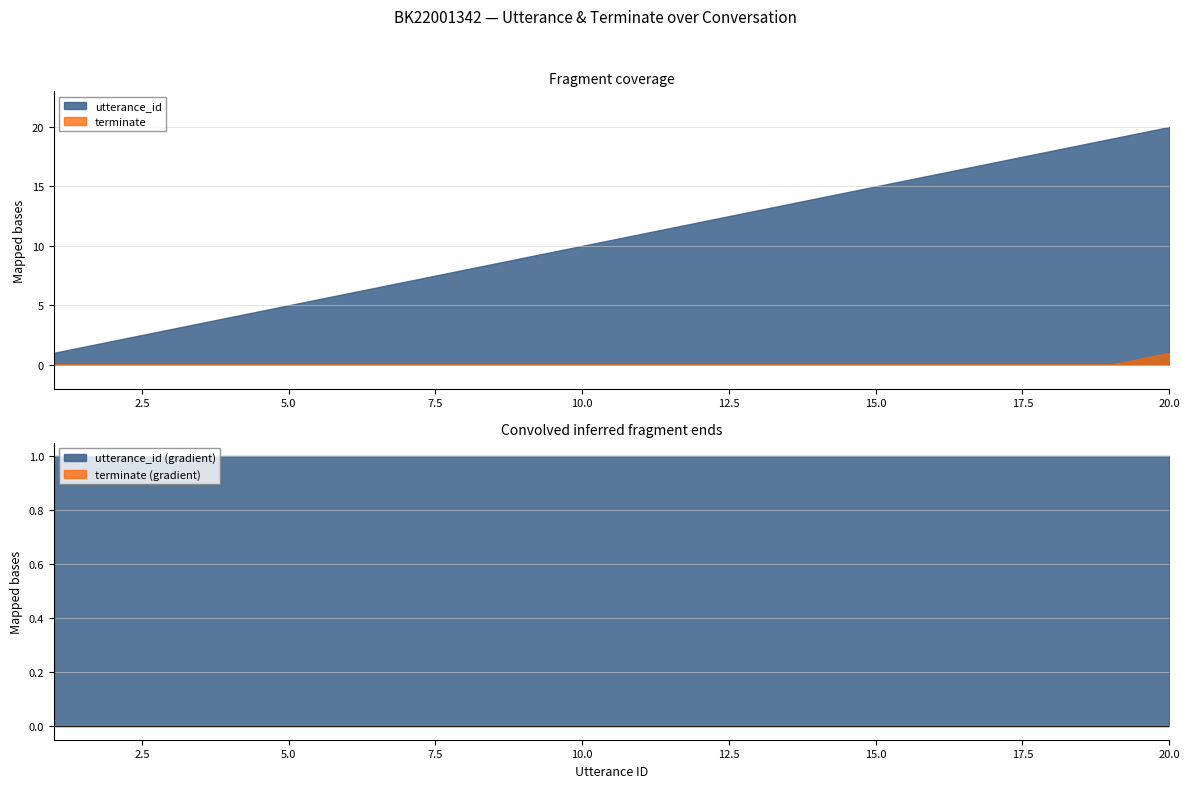

How many data points does each series have?

20